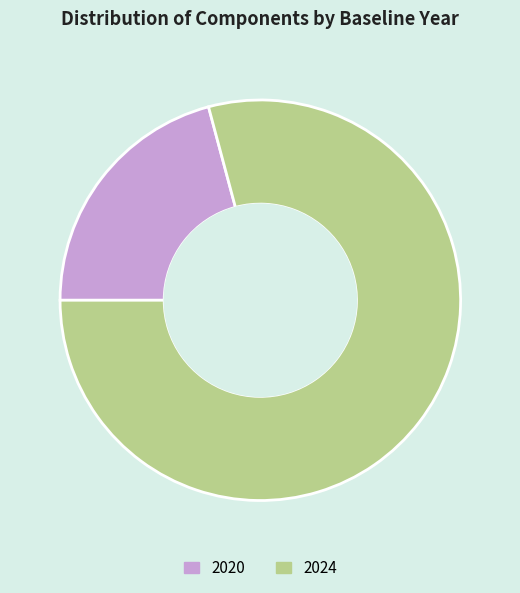

Is there a majority slice in this chart?

Yes